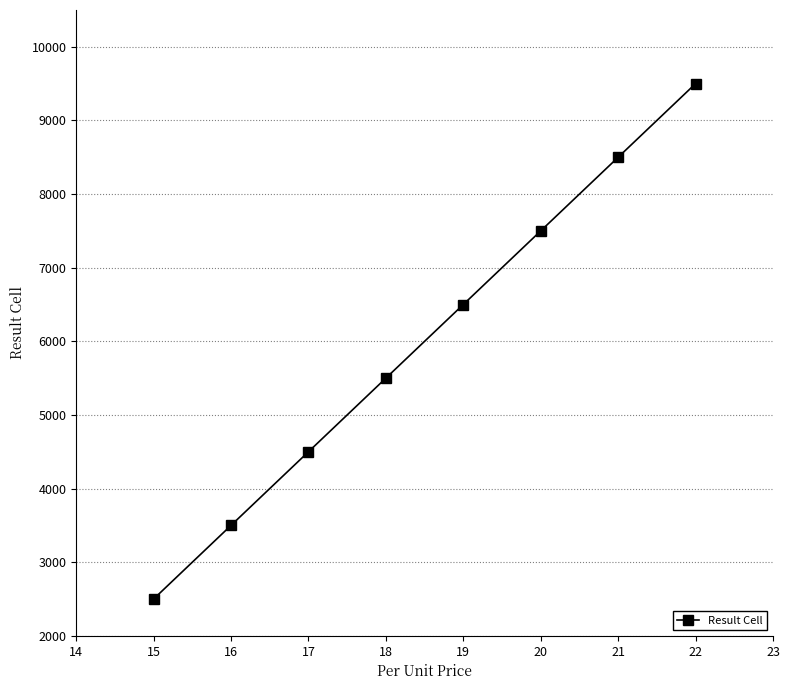

The chart shows a value of 2120 at 19. True or false?

False